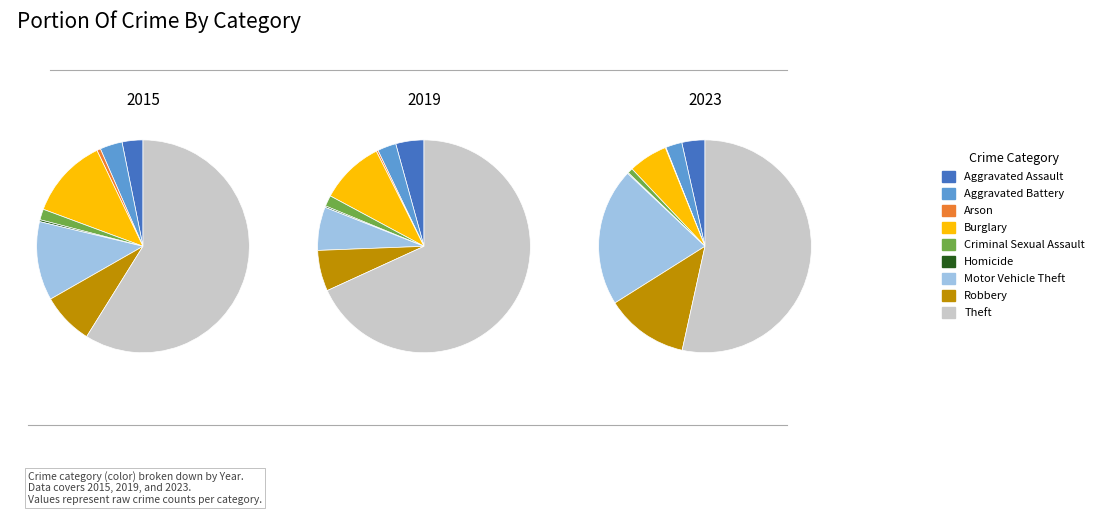

Rank the series at Theft from highest to lowest value.

2019, 2023, 2015